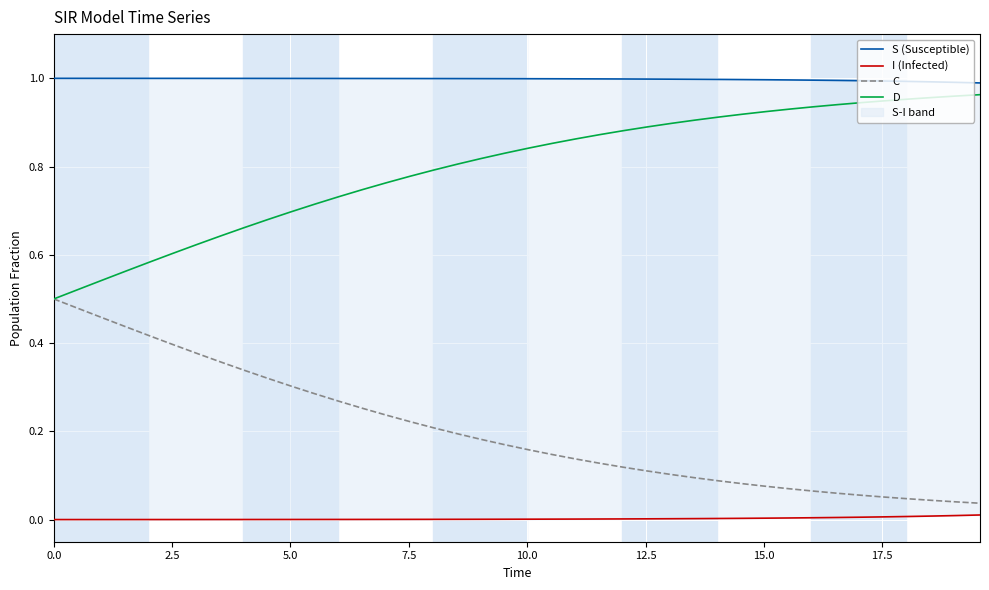

True or false: I (Infected) and S (Susceptible) cross at least once.

False